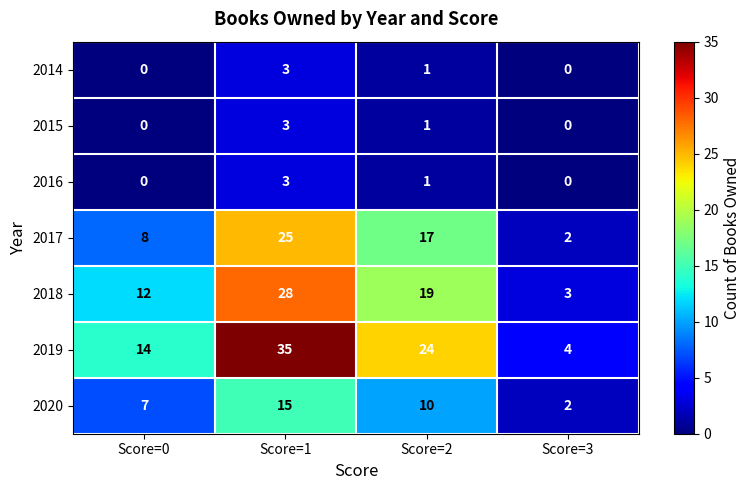

Which series changed the most between Score=1 and Score=3?

2019